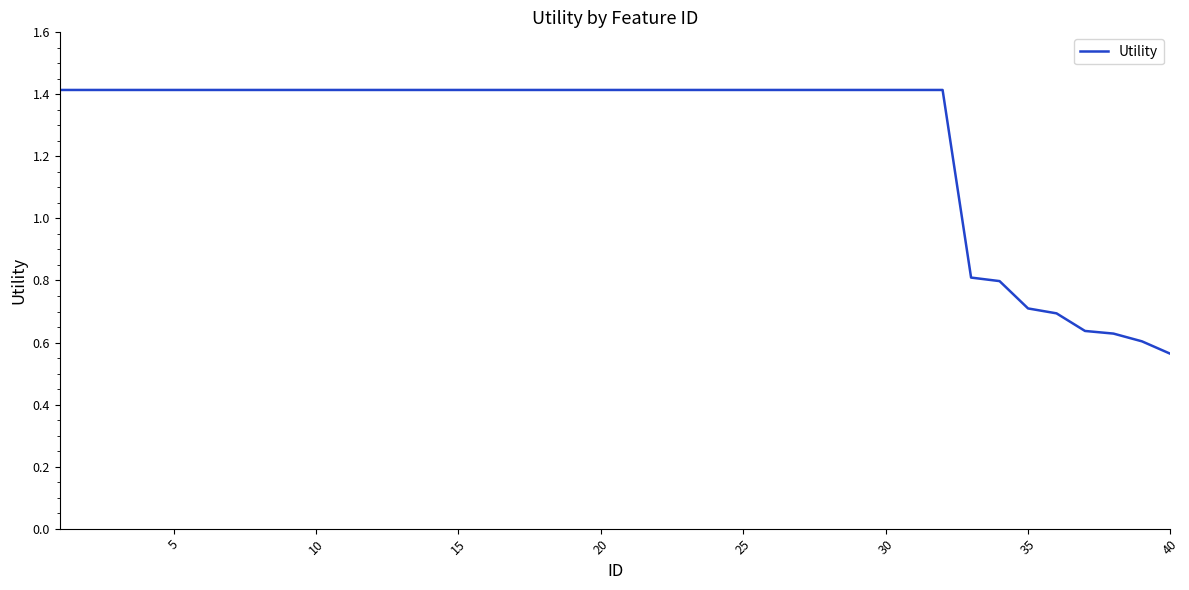

What is the greatest value displayed?

1.4